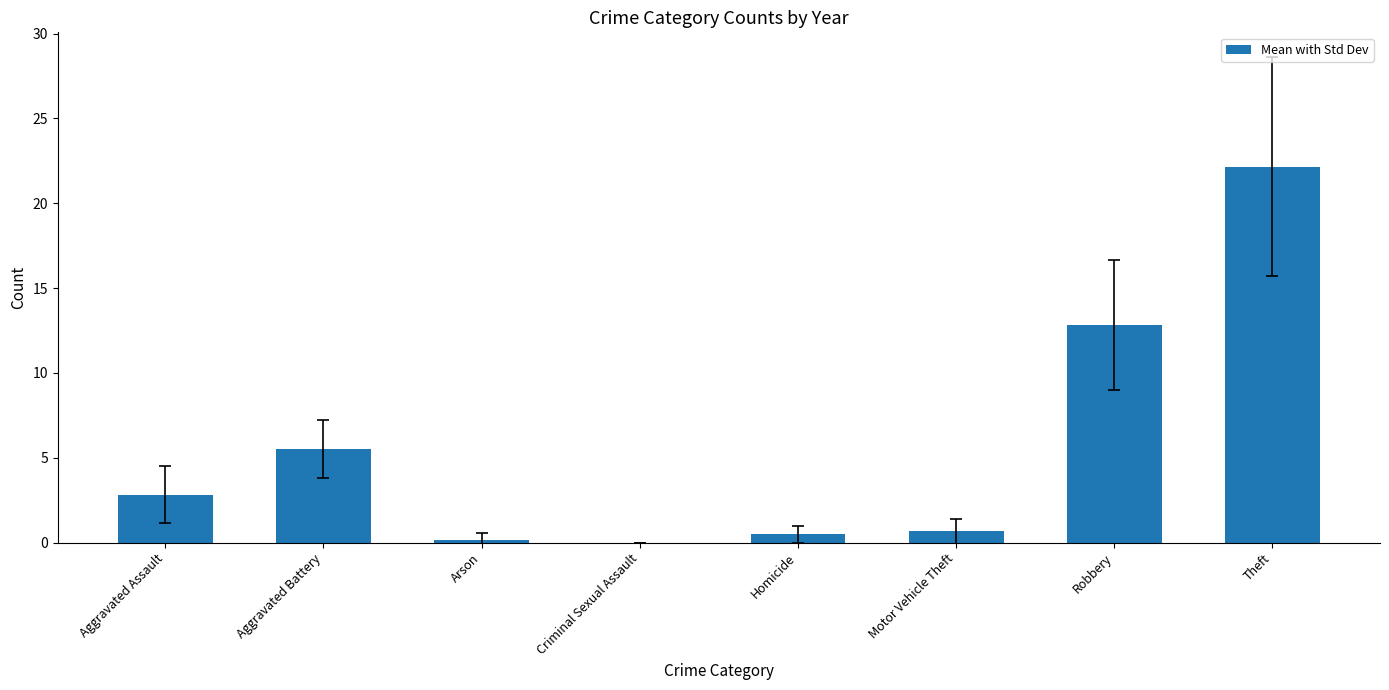

The value at Robbery is 12.8. True or false?

True